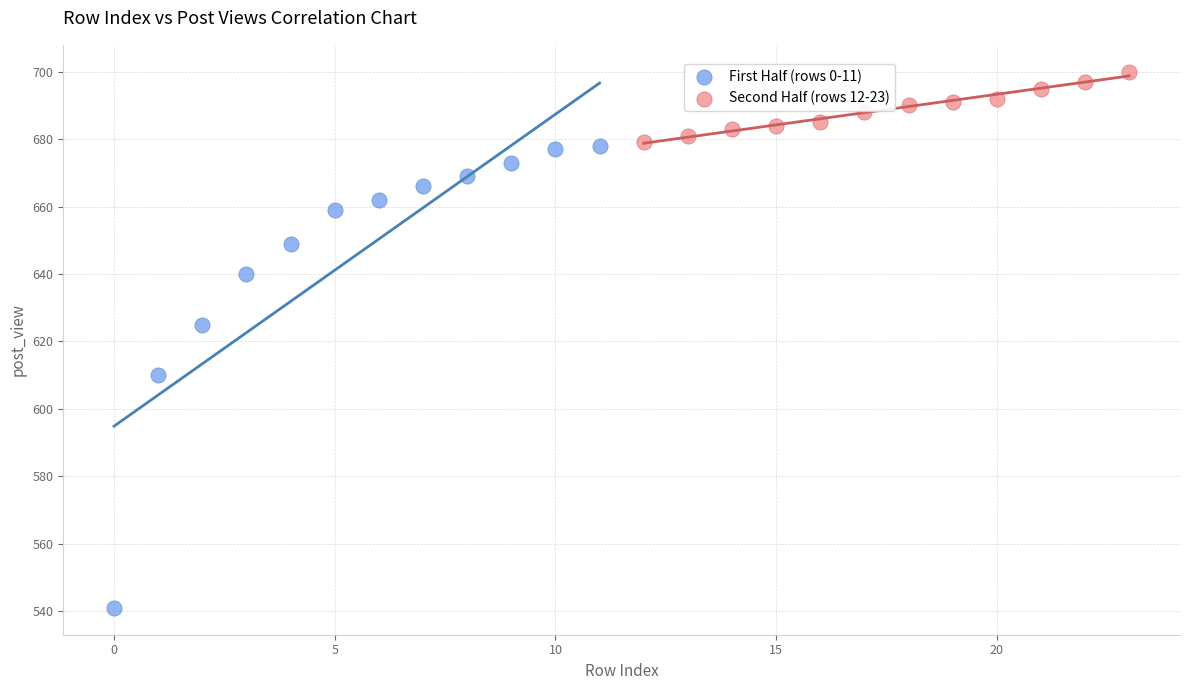

Which series reaches the minimum Y coordinate?

First Half (rows 0-11)